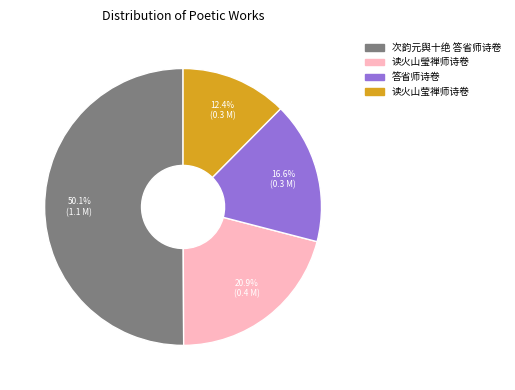

What is the ratio of the value at 读火山莹禅师诗卷 to the value at 读火山瑩禅师诗卷?

0.6